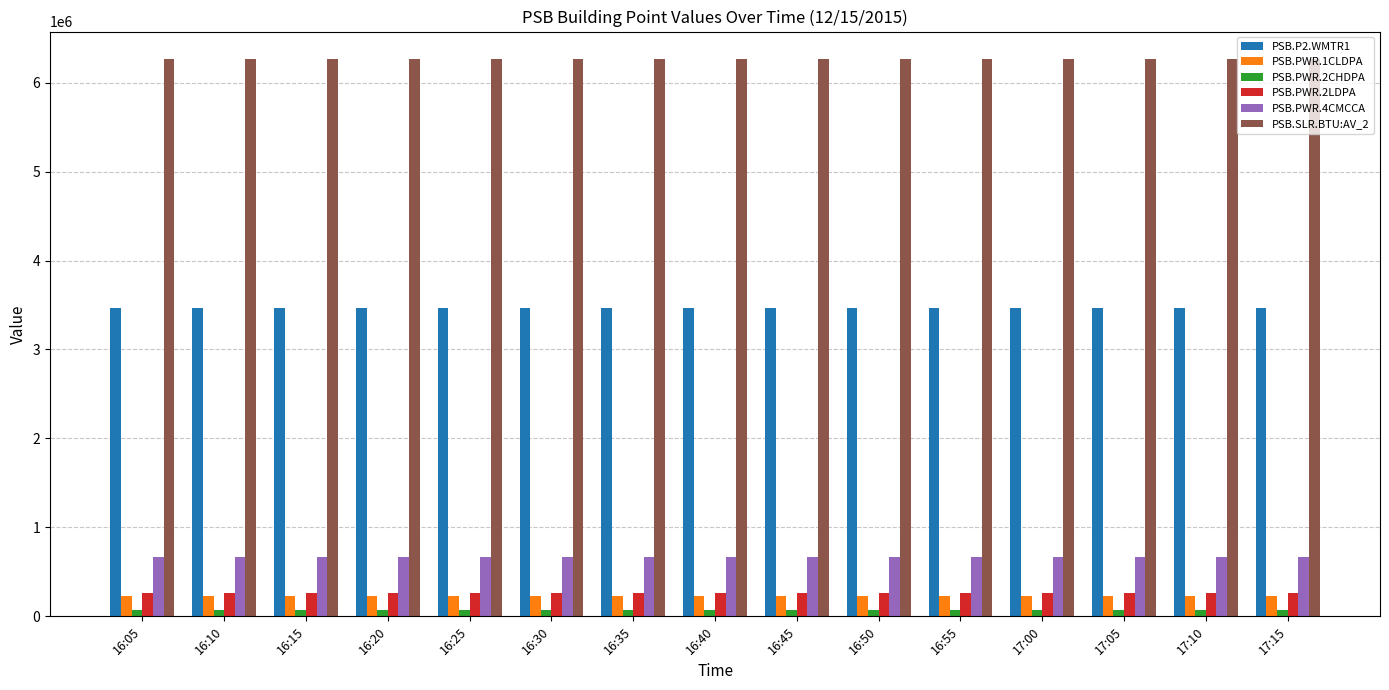

Which series has the largest total across all categories?

PSB.SLR.BTU:AV_2